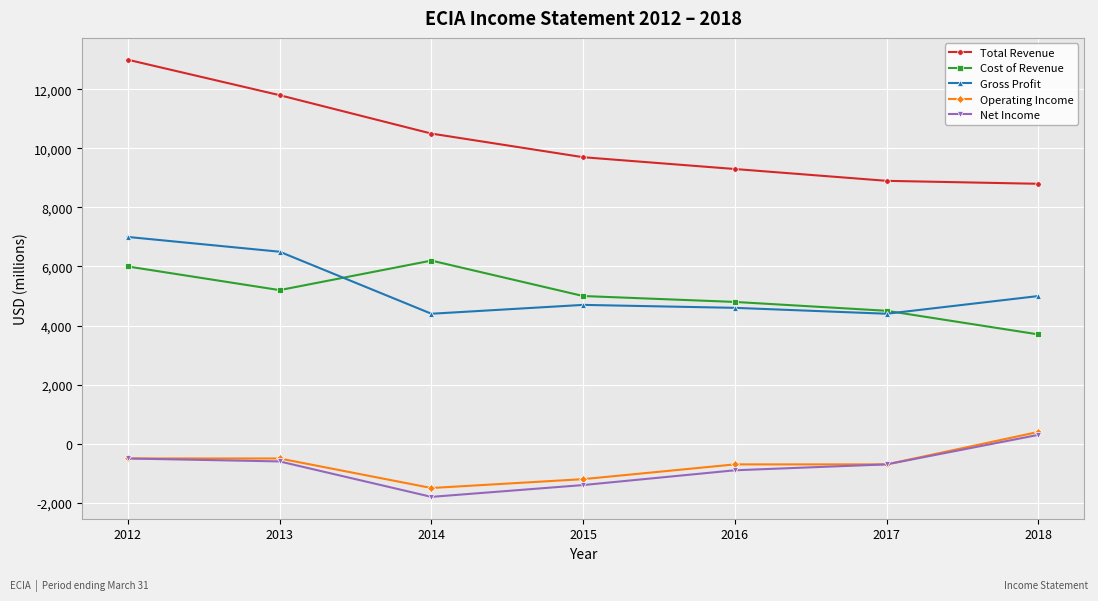

What is the value of the Operating Income point at the 5th from the left?

-700